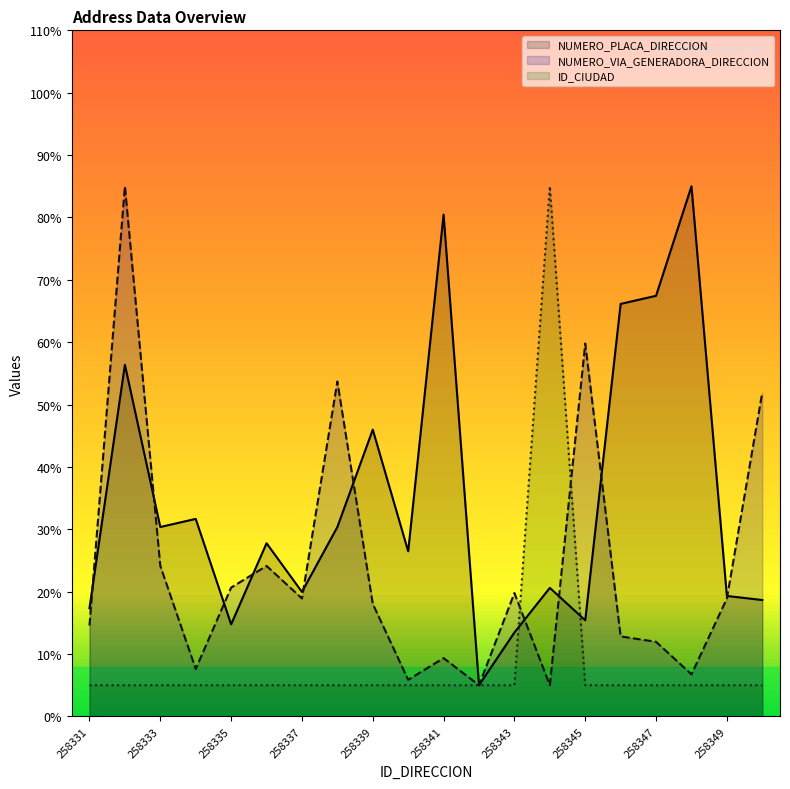

True or false: ID_CIUDAD and NUMERO_VIA_GENERADORA_DIRECCION intersect in this chart.

True